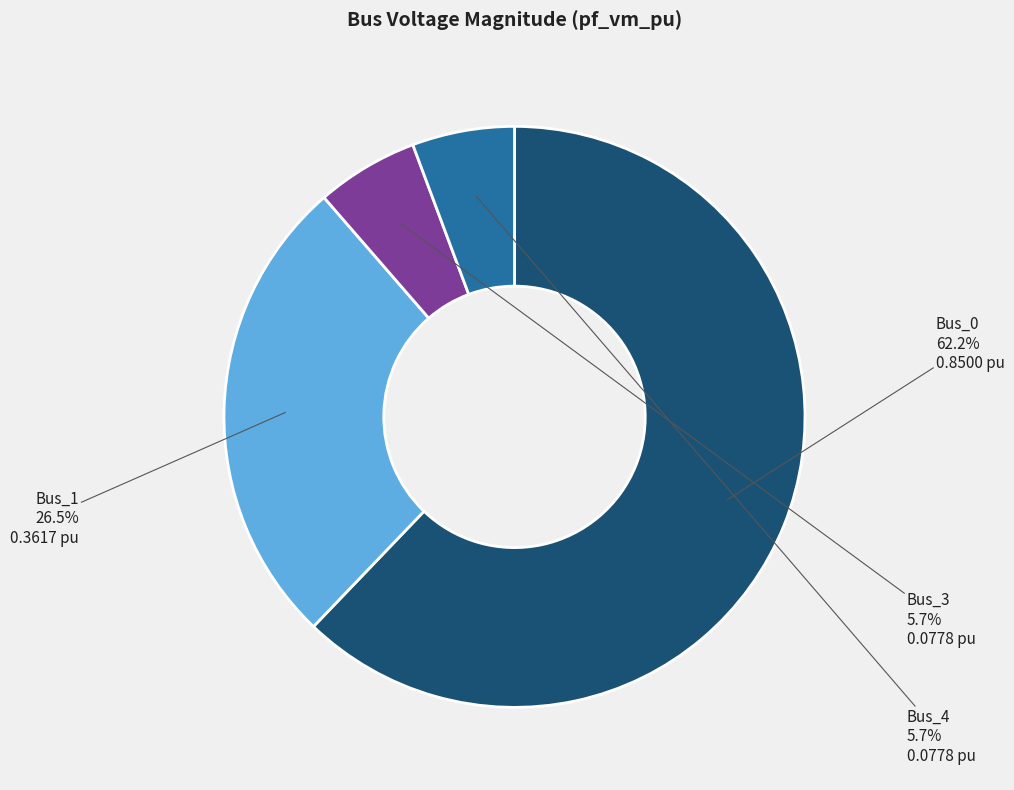

What is the ratio of the value at Bus_1 to the value at Bus_0?

0.4